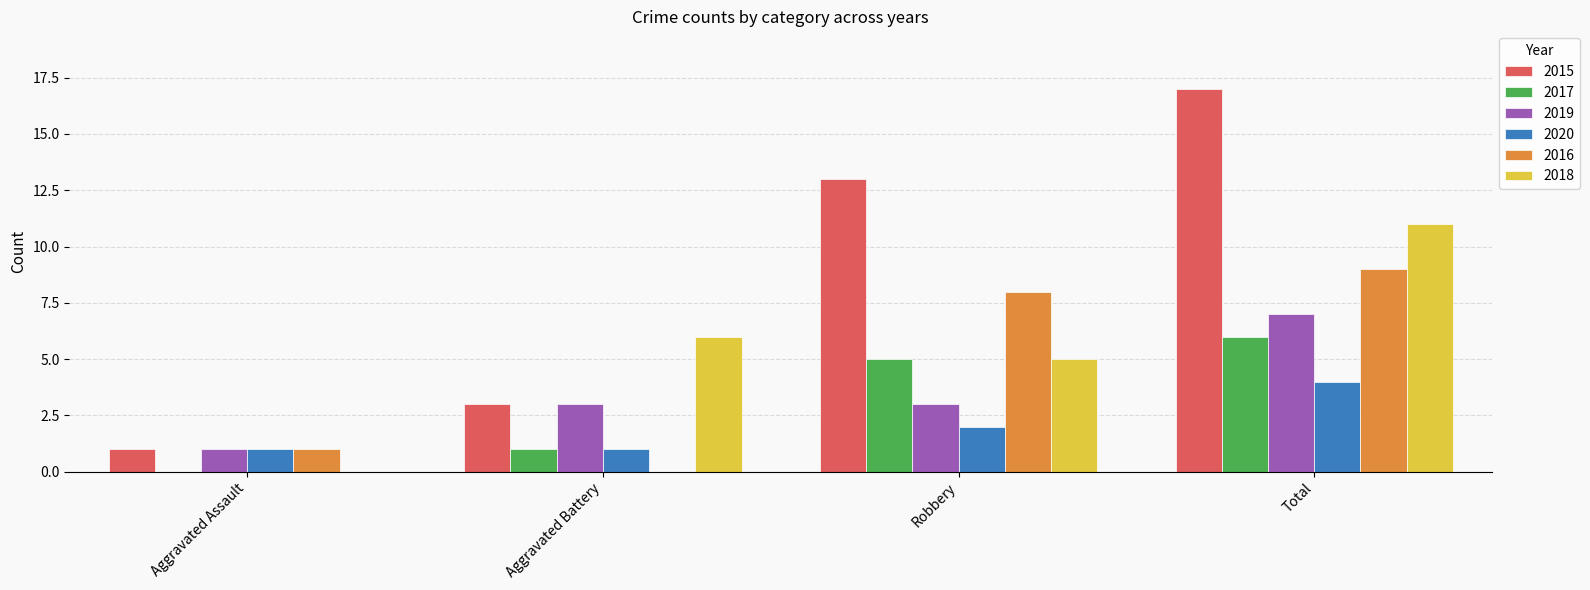

What is the average value of the 2019 series?

4